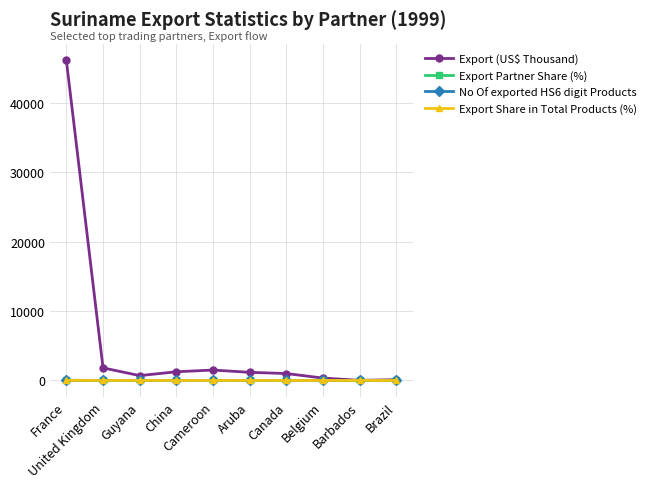

True or false: Export Partner Share (%) and No Of exported HS6 digit Products cross at least once.

False